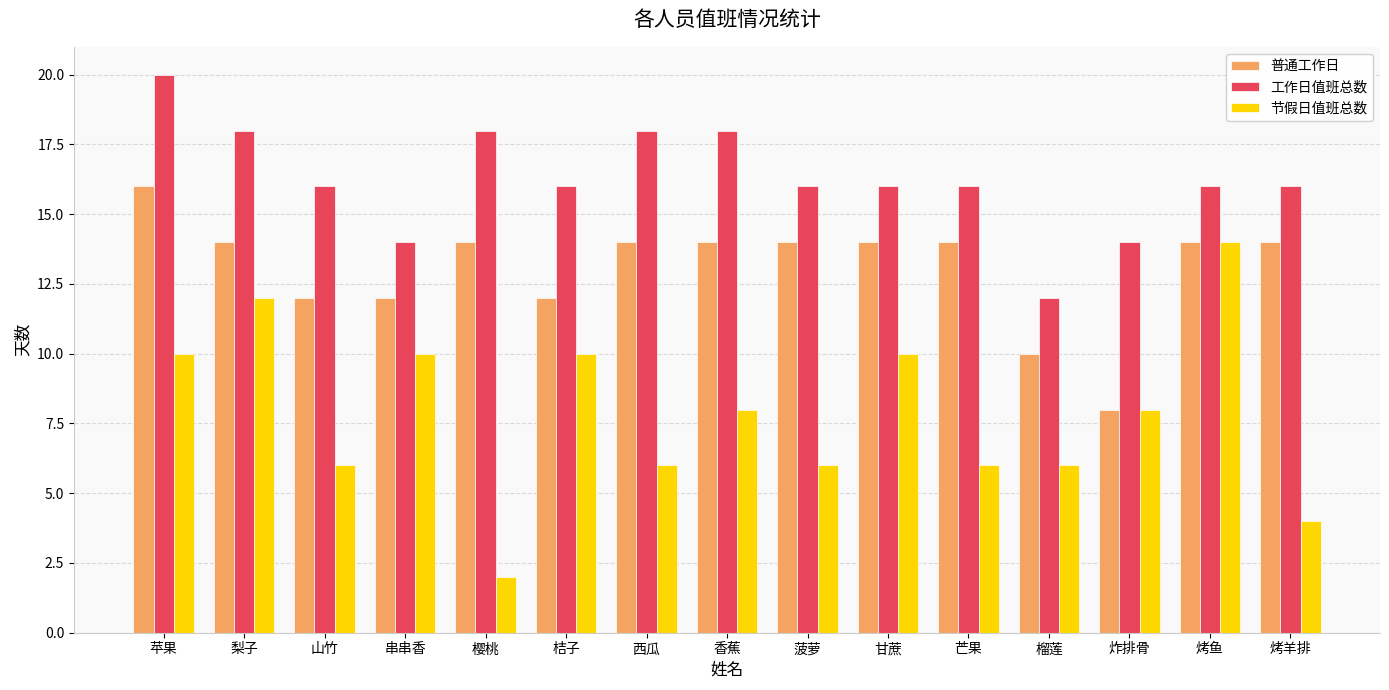

Which label corresponds to the largest value in the chart?

苹果